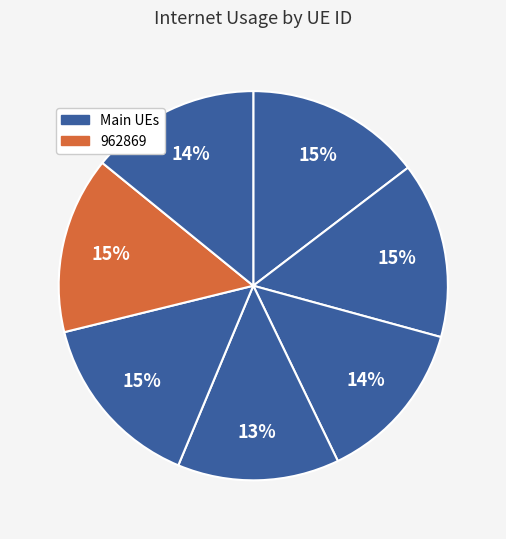

Count the number of slices in the pie.

7